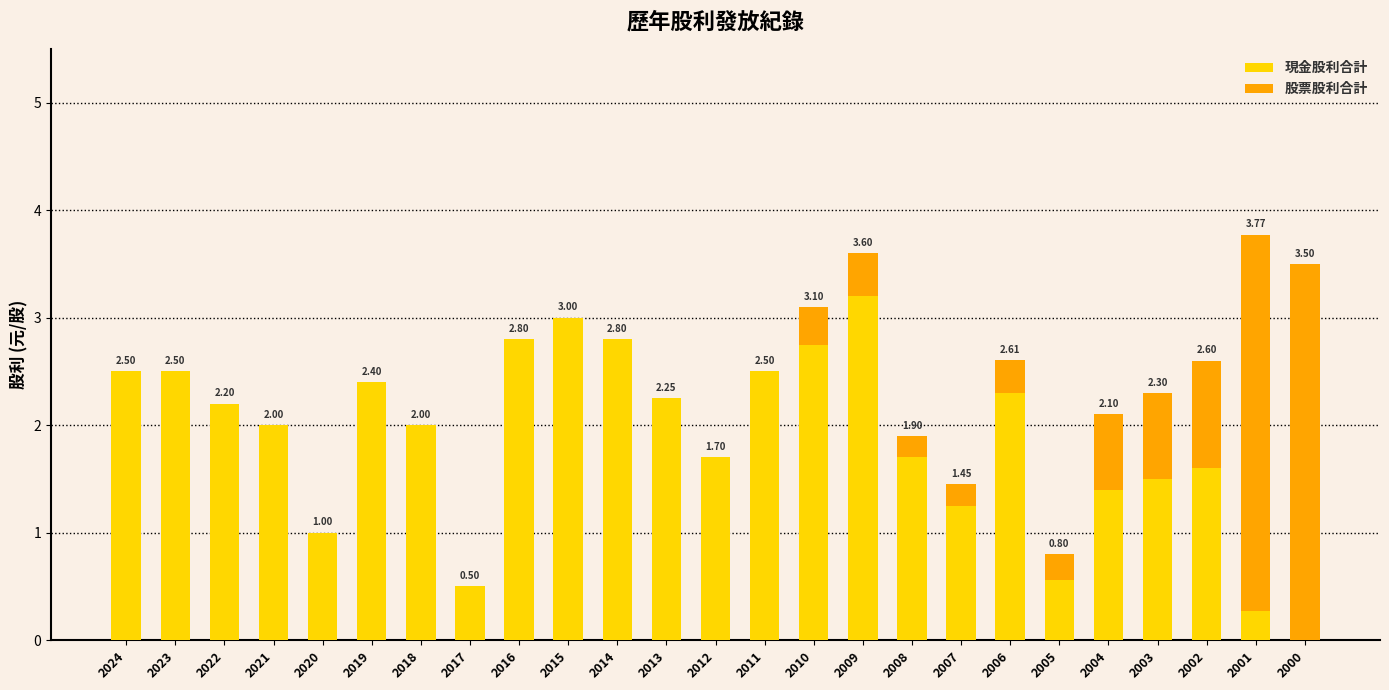

At which category is the sum across all series the highest?

2001